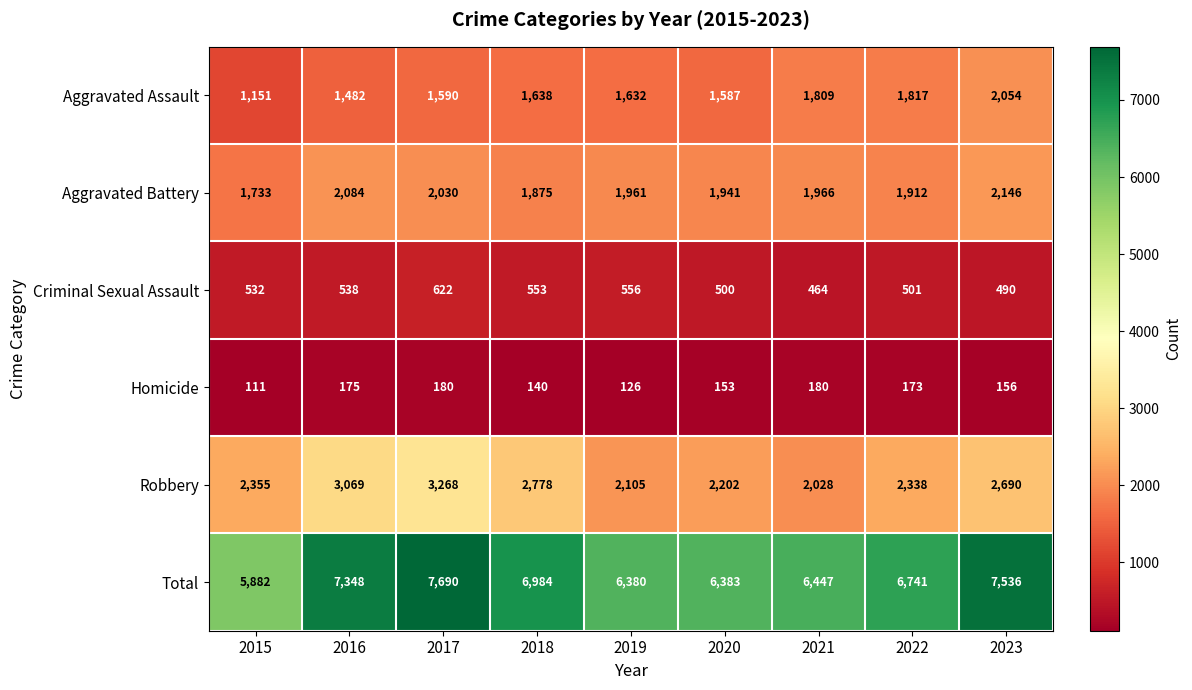

What is the maximum value shown in the chart?

7690